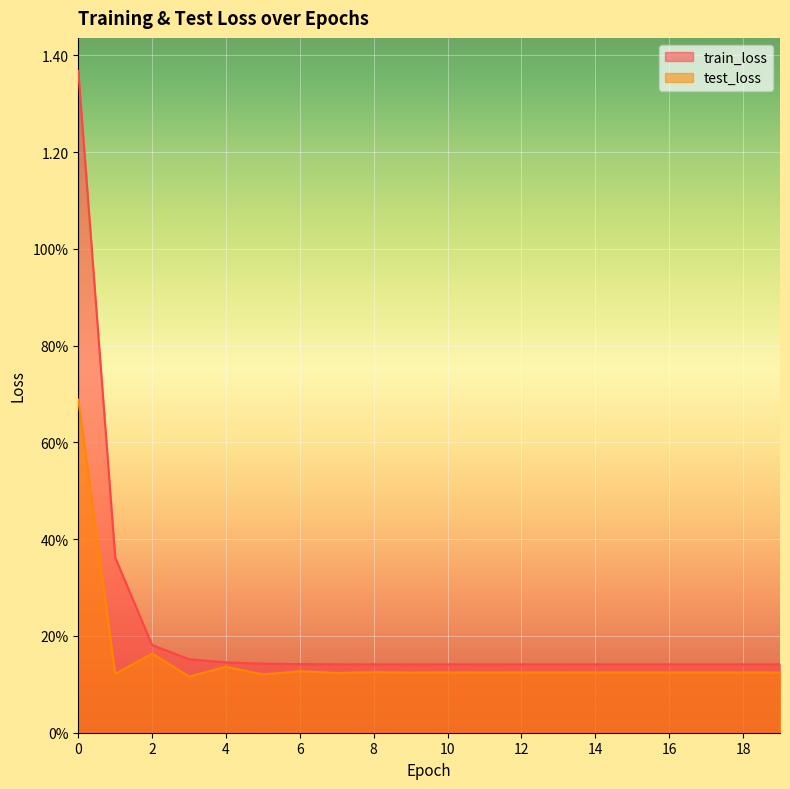

Reading left to right, what are all the values shown in this chart?

train_loss: 1.4	0.4	0.2	0.2	0.1	0.1	0.1	0.1	0.1	0.1	0.1	0.1	0.1	0.1	0.1	0.1	0.1	0.1	0.1	0.1
test_loss: 0.7	0.1	0.2	0.1	0.1	0.1	0.1	0.1	0.1	0.1	0.1	0.1	0.1	0.1	0.1	0.1	0.1	0.1	0.1	0.1